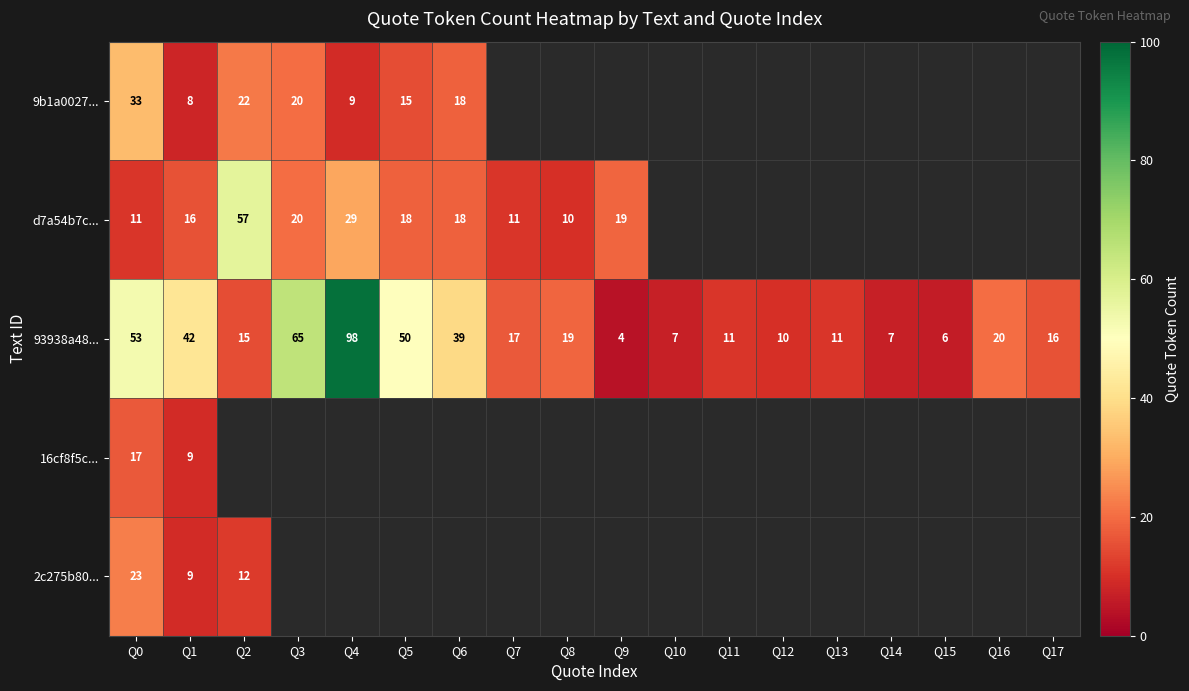

What is the total value across all series at Q1?

84